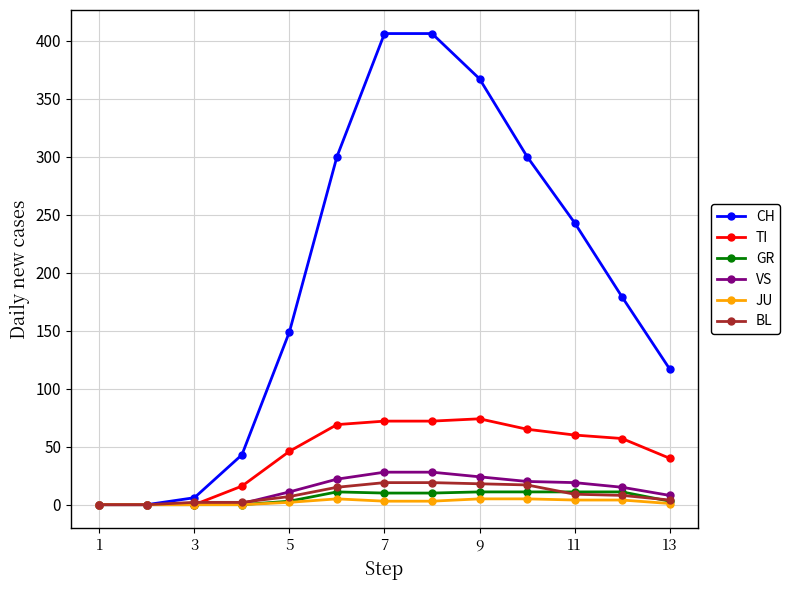

Which series has the largest total across all categories?

CH